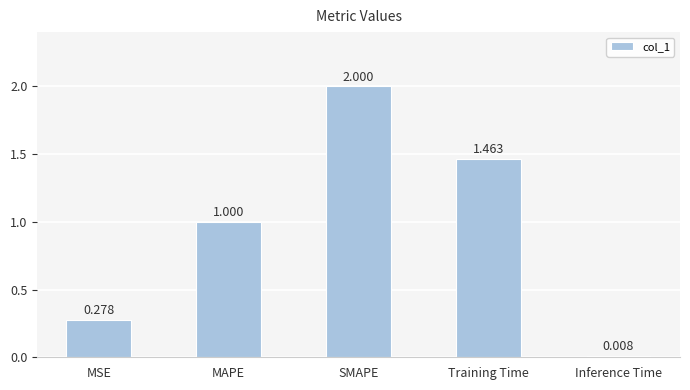

What is the value of the 2nd bar from the left?

1.0